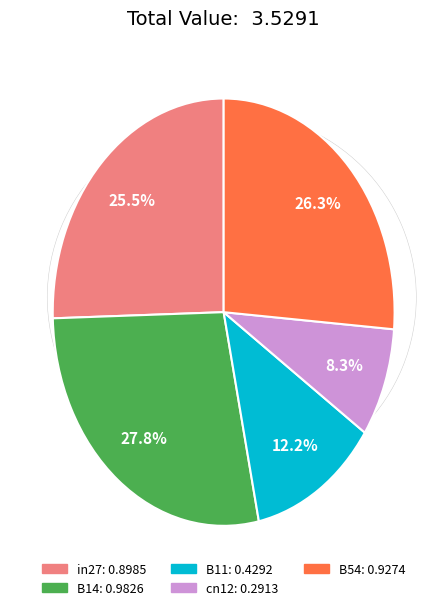

To the nearest percent, what percentage of the pie is B11?

12%